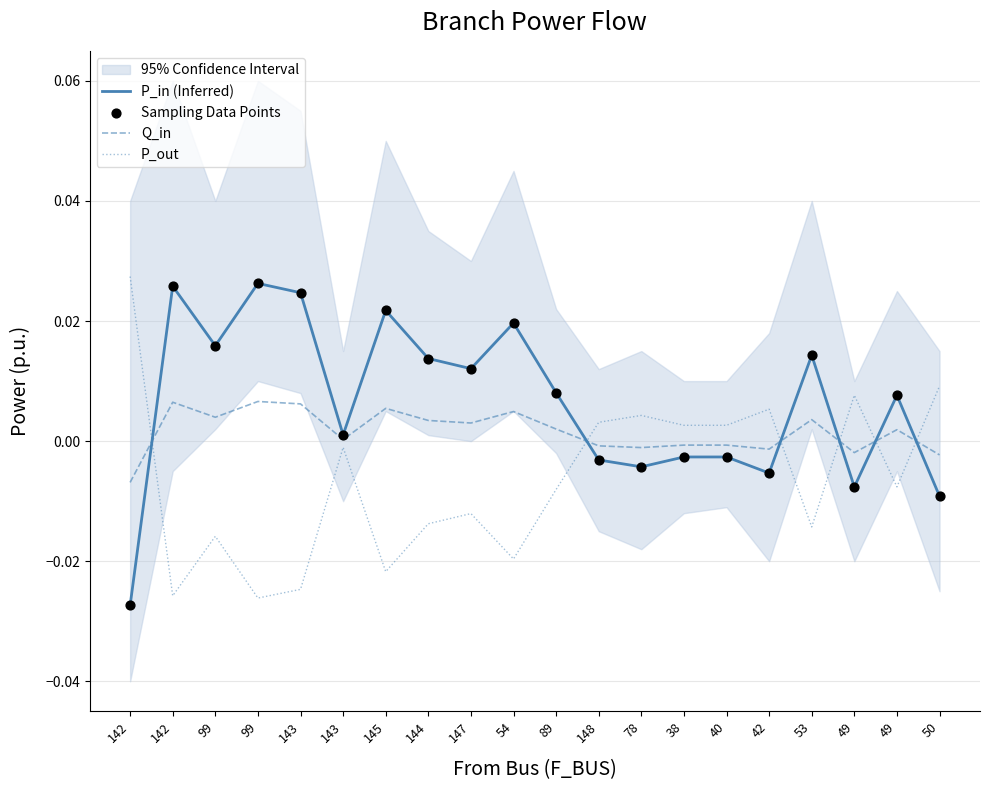

Which series contains the highest Y value?

P_out